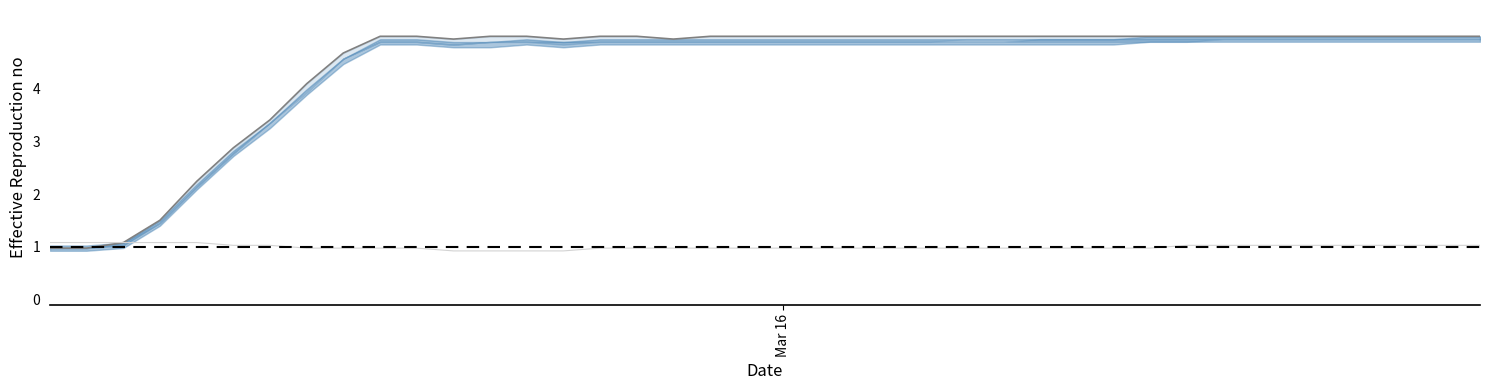

List the series in order of their overall mean, lowest first.

z5, z4